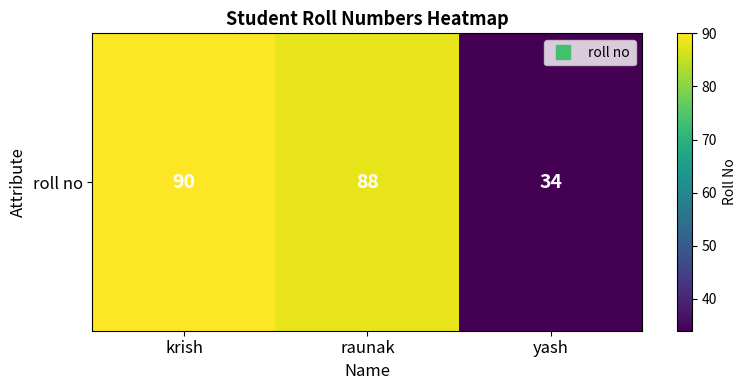

At which label is the value closest to 62?

raunak